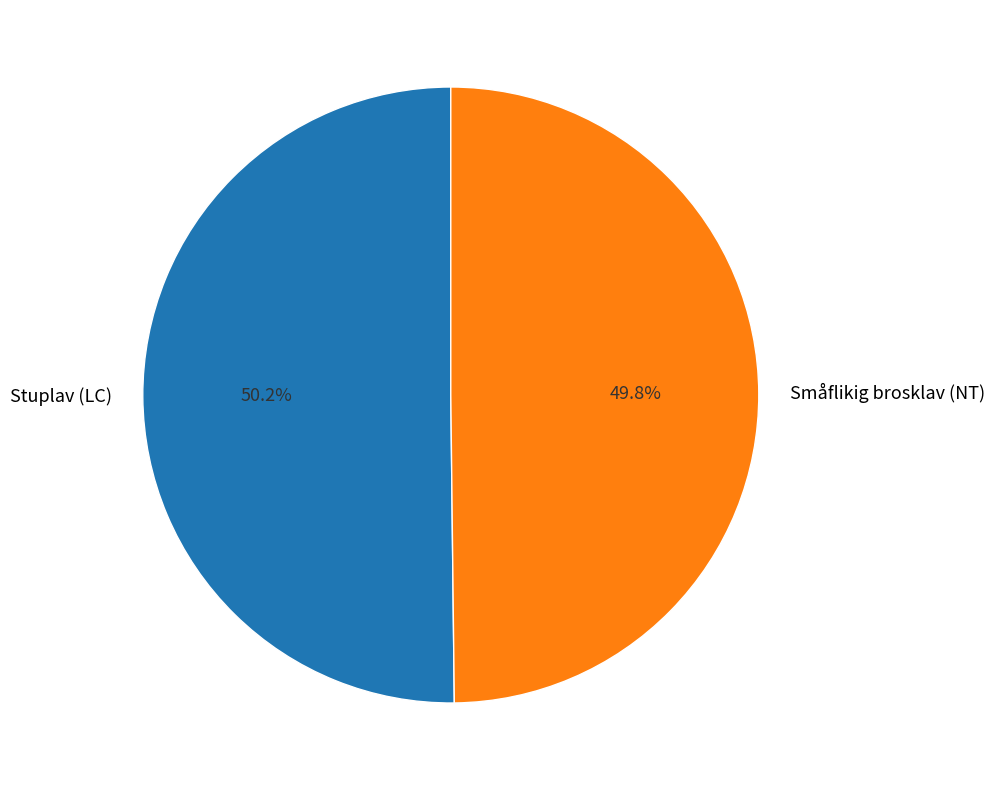

Do Stuplav (LC) and Småflikig brosklav (NT) together represent more than half of the pie?

Yes